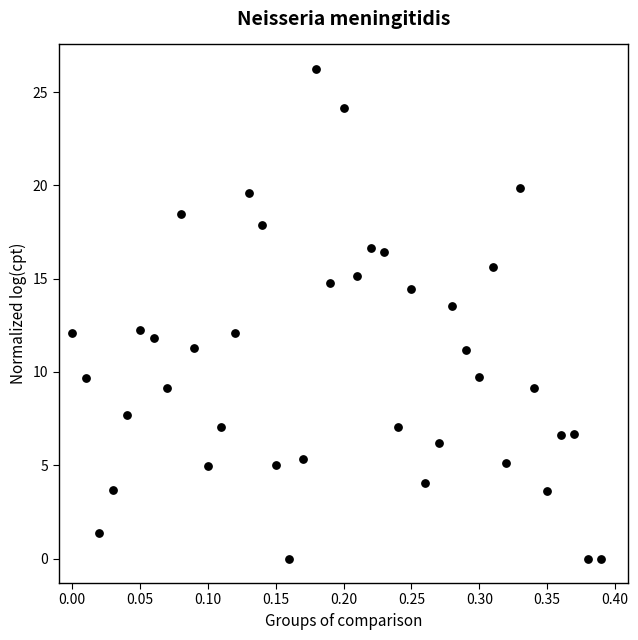

What is the range of X values (max minus min)?

0.4